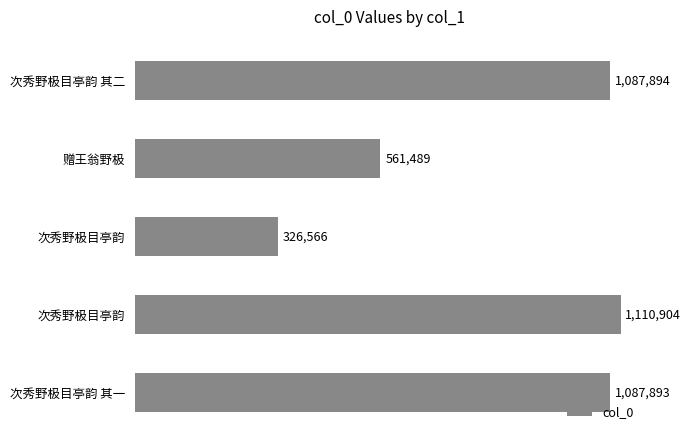

Does the chart contain any negative values?

No